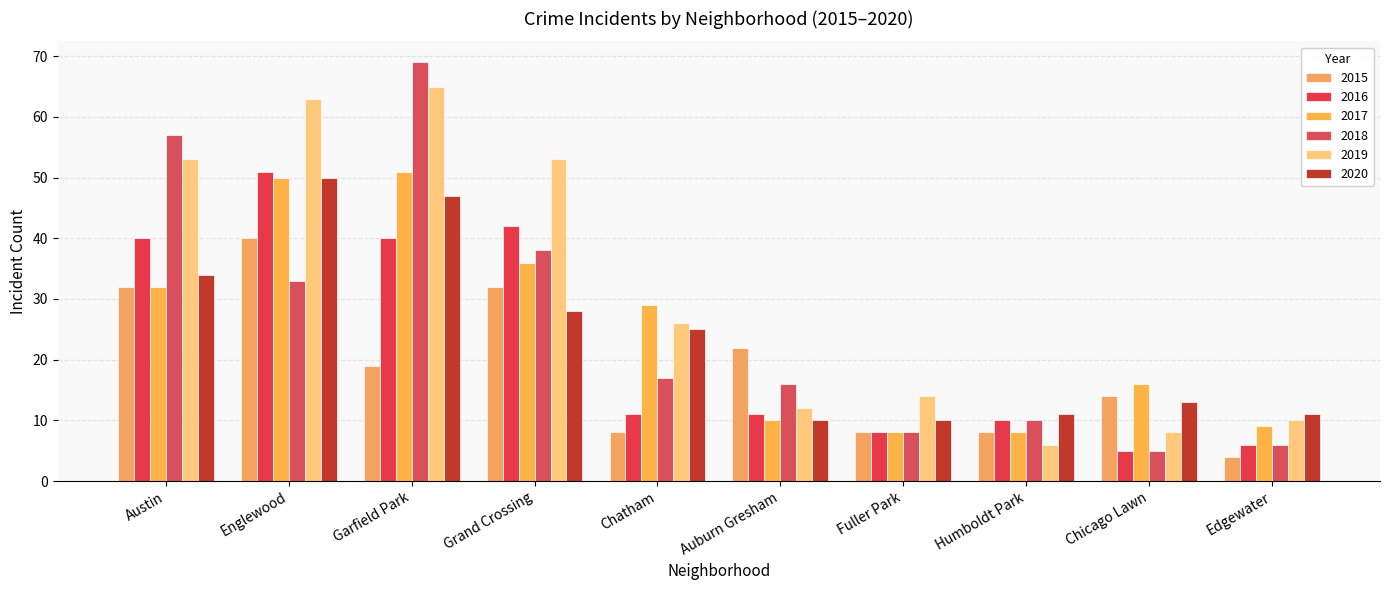

What is the maximum value shown in the chart?

69